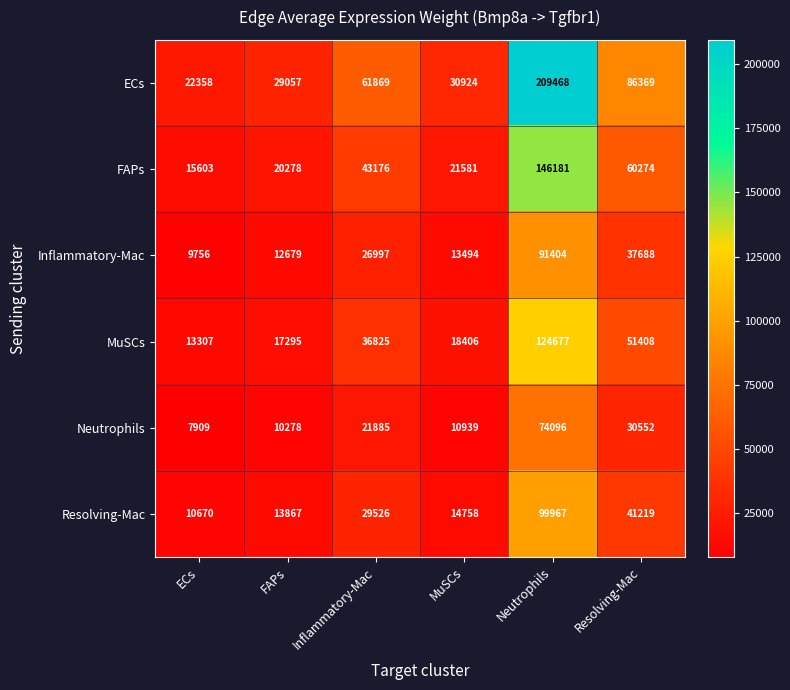

Which series has the largest total across all categories?

ECs